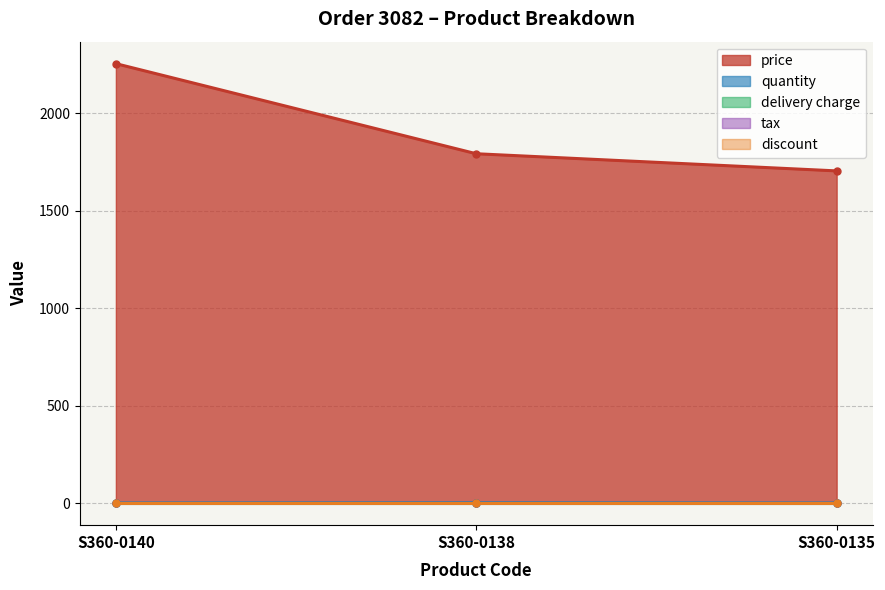

Which category has the lowest value across all series?

S360-0140